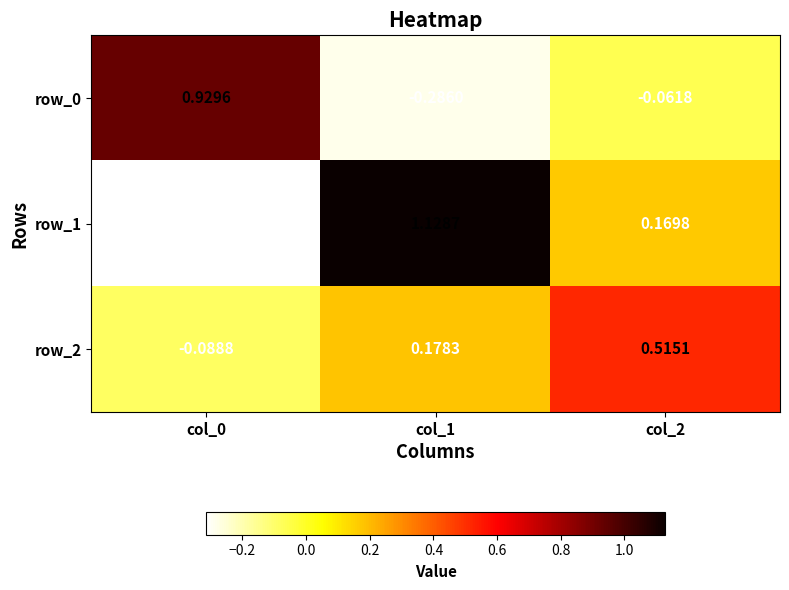

Is the value of row_2 at col_2 greater than the value of row_1 at col_0?

Yes